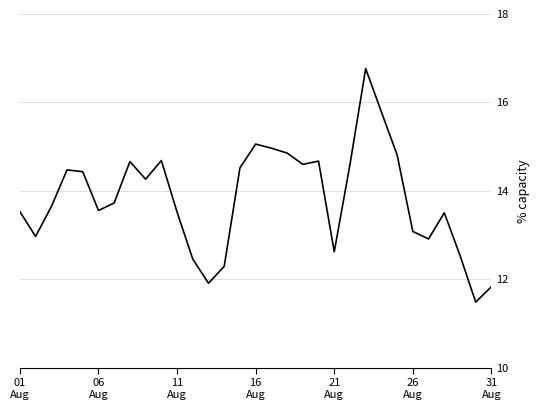

What is the difference between the maximum and minimum values?

5.3